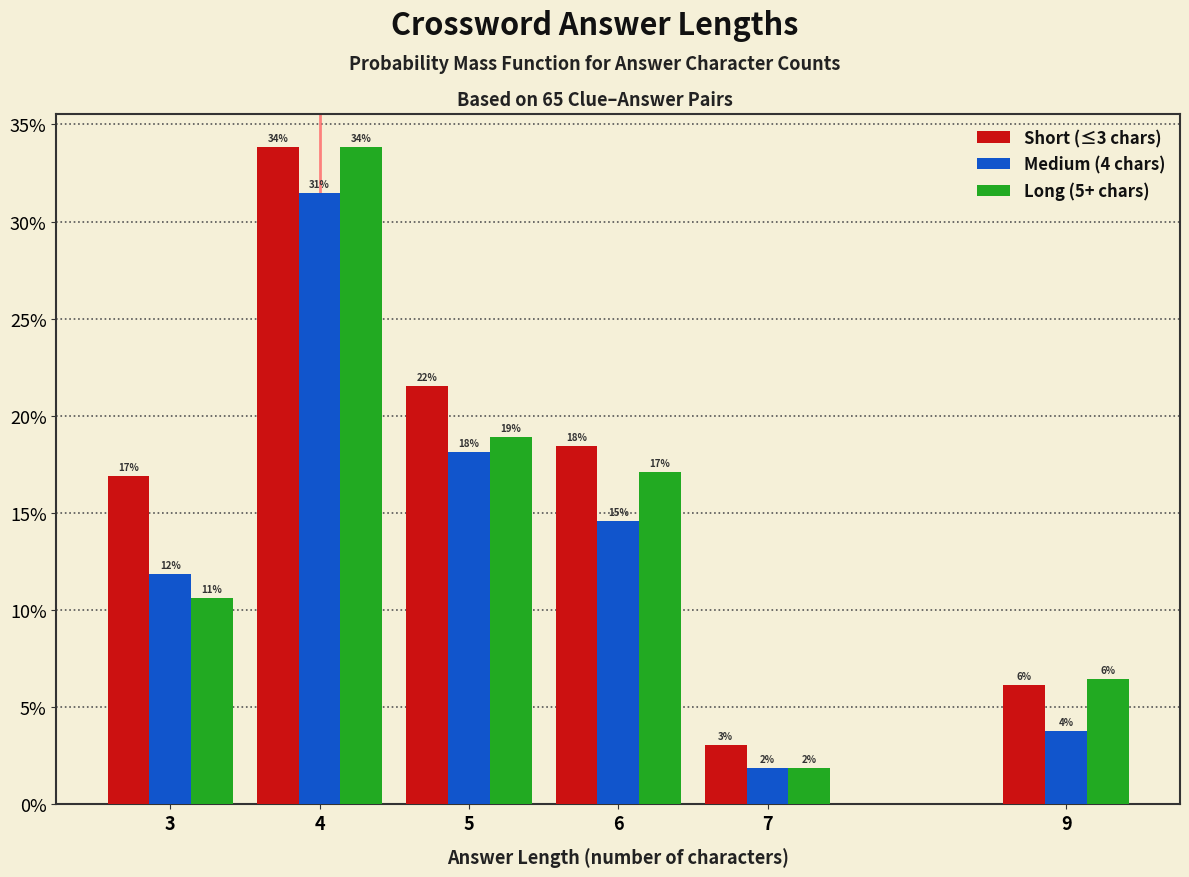

What are all the series names shown in the legend?

Short (≤3 chars), Medium (4 chars), Long (5+ chars)